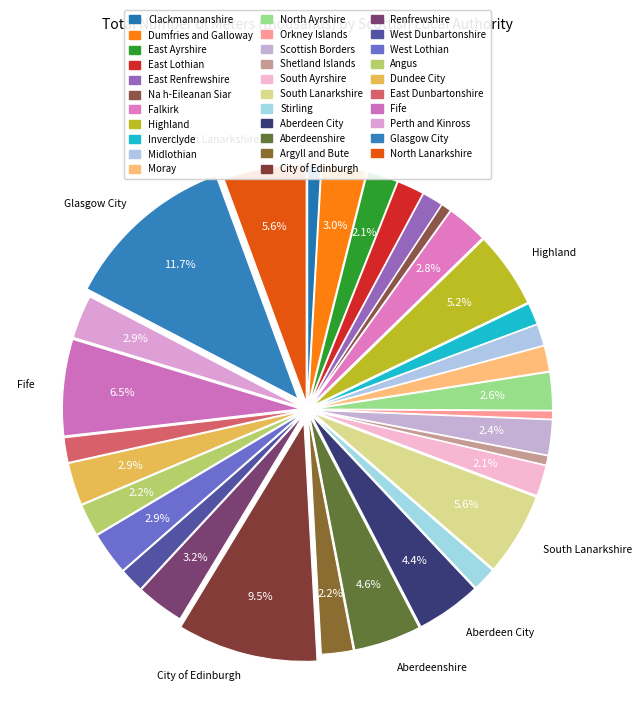

What percentage is the Renfrewshire slice, to the nearest percent?

3%